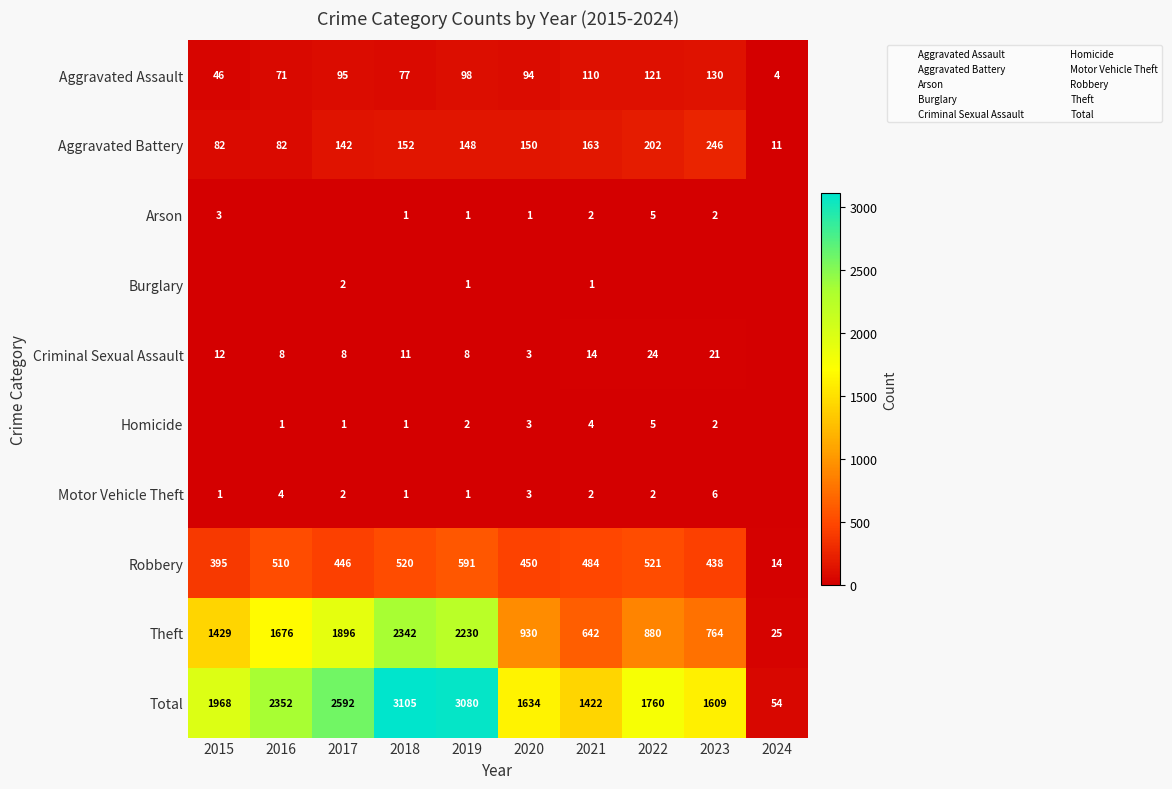

What is the total value across all series at 2018?

6210